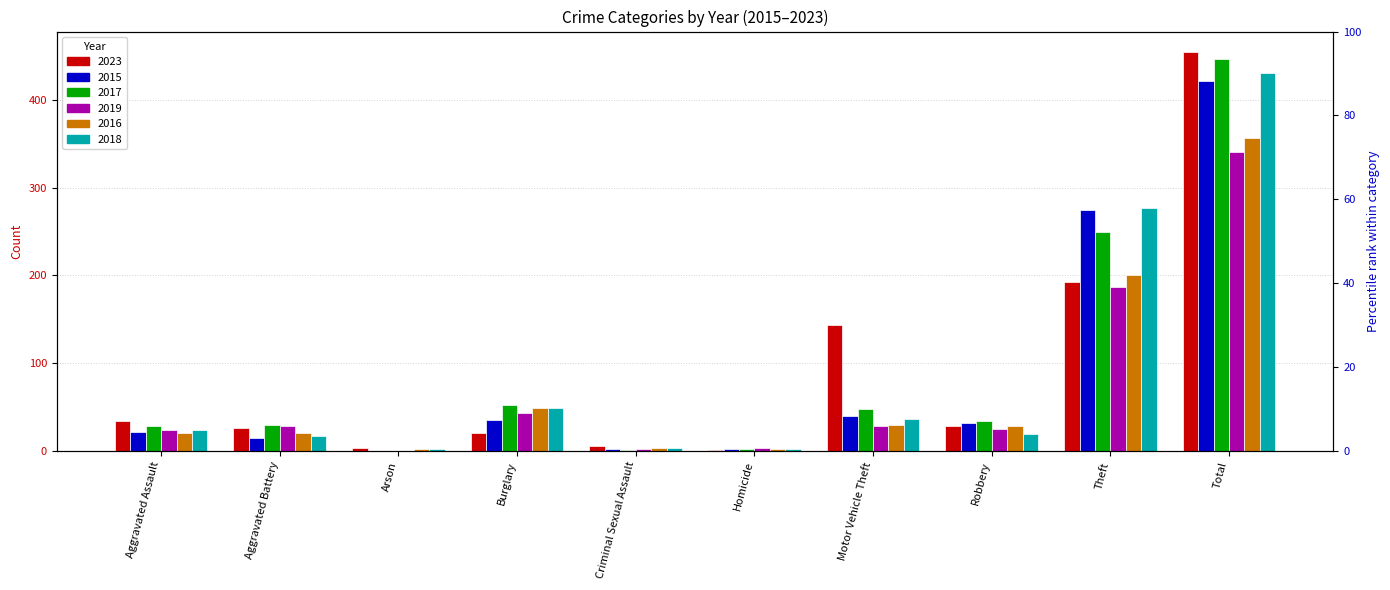

Rank the series at Arson from lowest to highest value.

2015, 2017, 2019, 2016, 2018, 2023